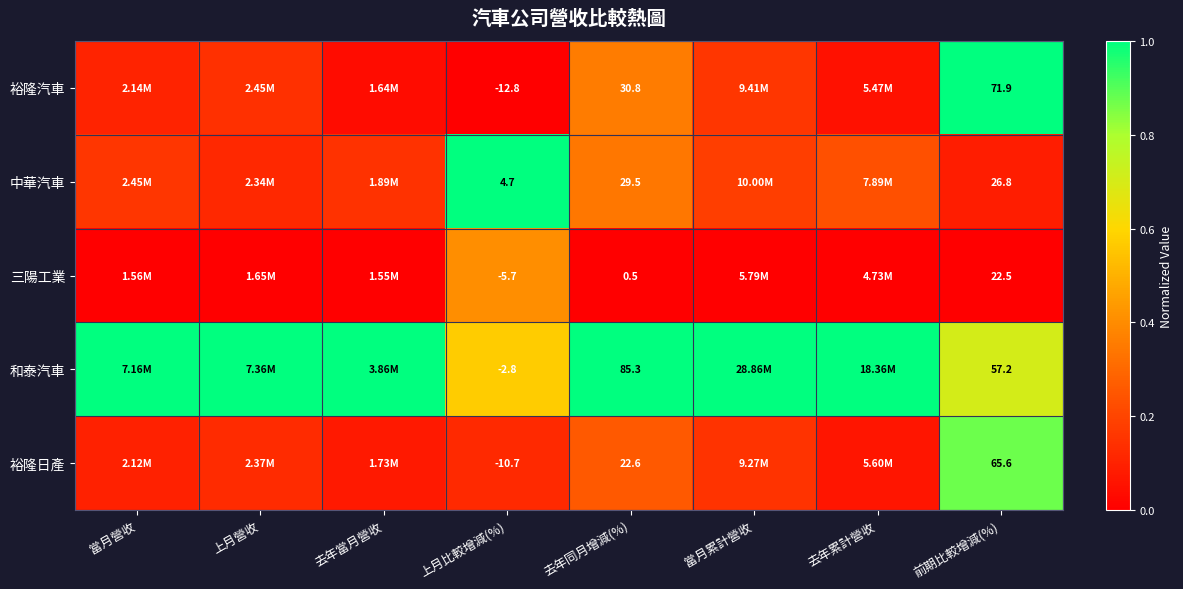

Rank the series at 去年同月增減(%) from highest to lowest value.

和泰汽車, 裕隆汽車, 中華汽車, 裕隆日產, 三陽工業